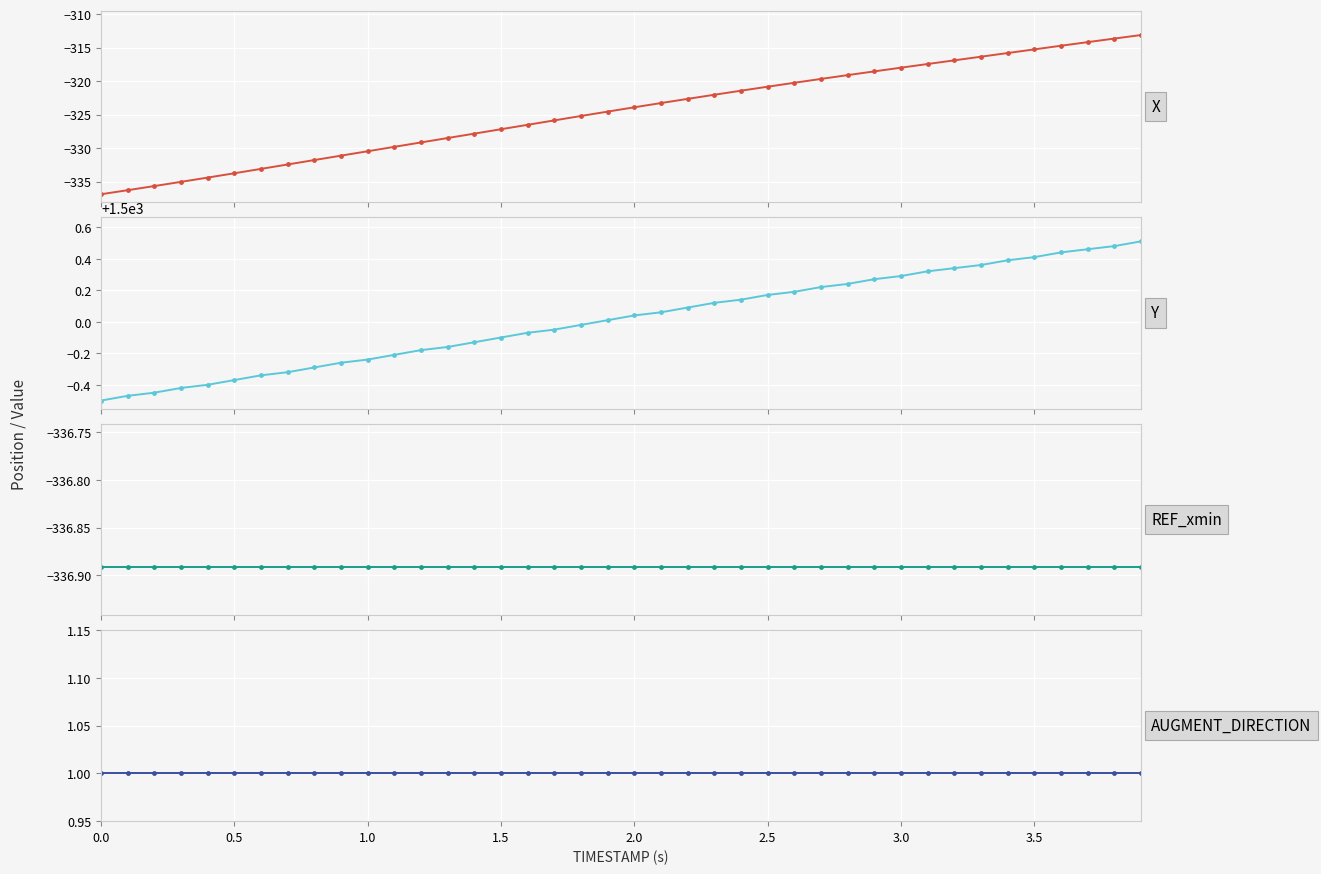

True or false: AUGMENT_DIRECTION and REF_xmin intersect in this chart.

False